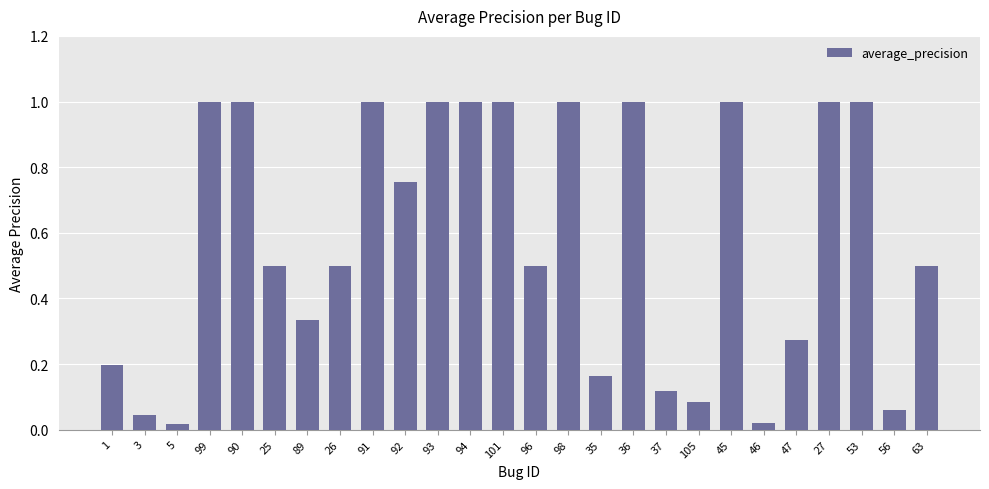

What is the difference between the second highest and second lowest values?

1.0